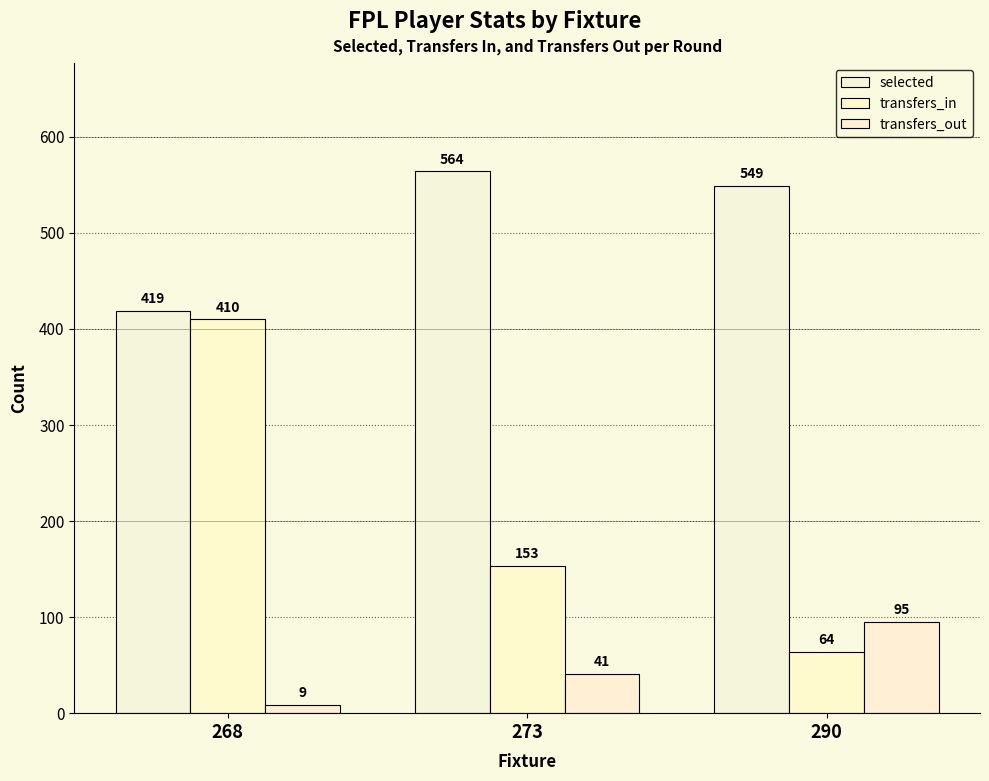

Is the value of selected at 268 greater than the value of transfers_in at 273?

Yes